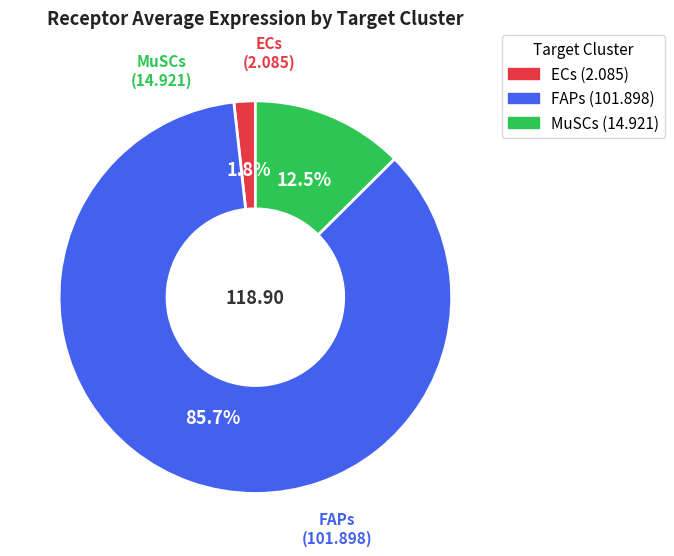

What percentage is the ECs slice, to the nearest percent?

2%